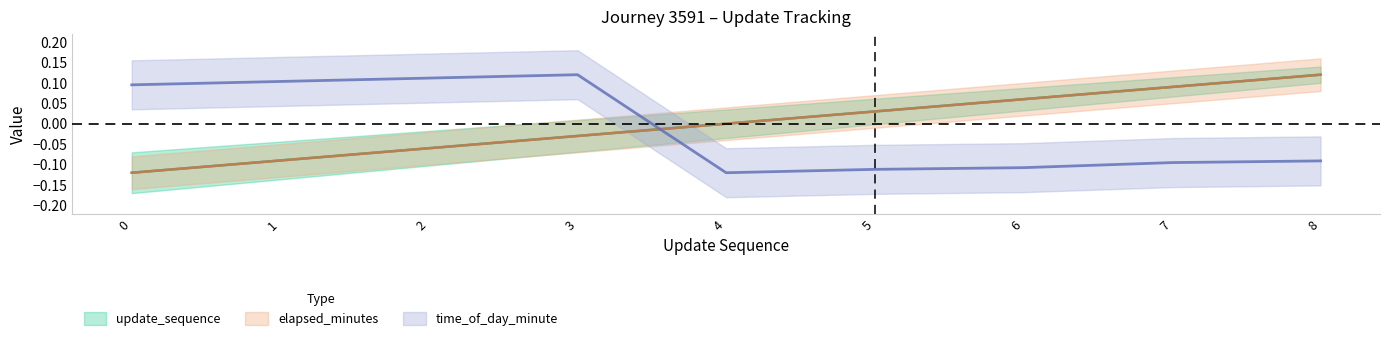

What is the sum of the elapsed_minutes values at 6 and 0?

-0.1